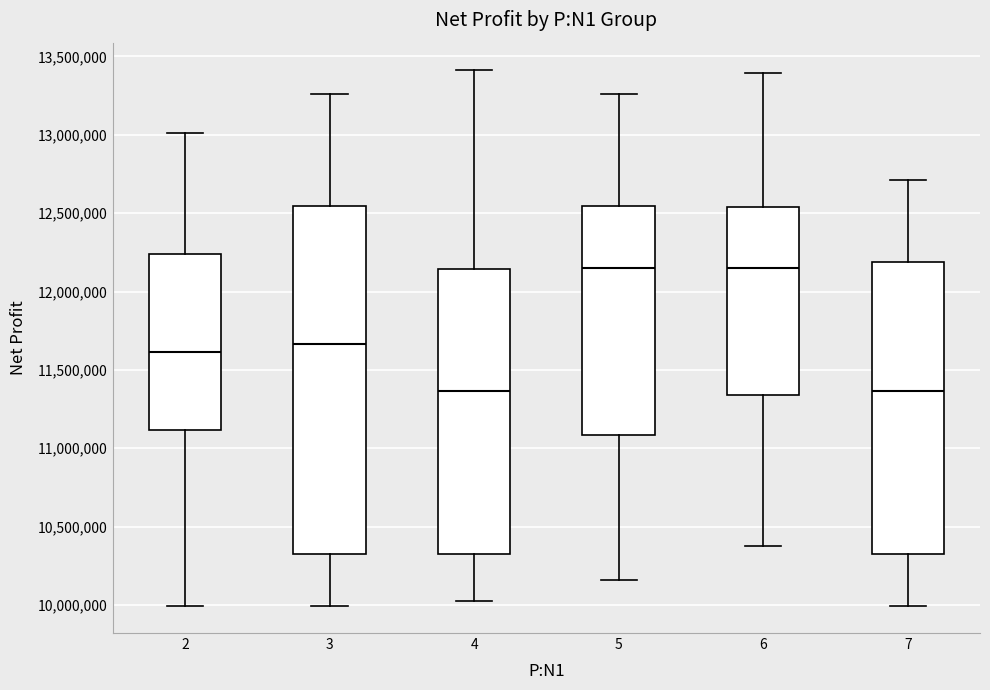

Where does the median line of the box at x = 6 sit on the y-axis? The values are not printed on the chart, so give them approximately, as read against the axis.

12150000